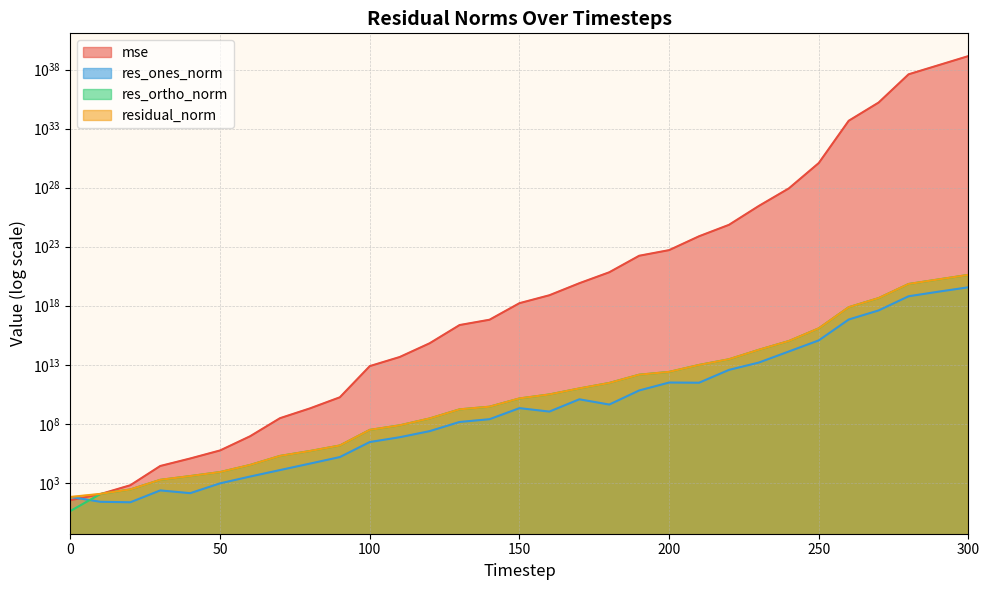

The value of res_ones_norm at 240 is 201182811812819.7. True or false?

False